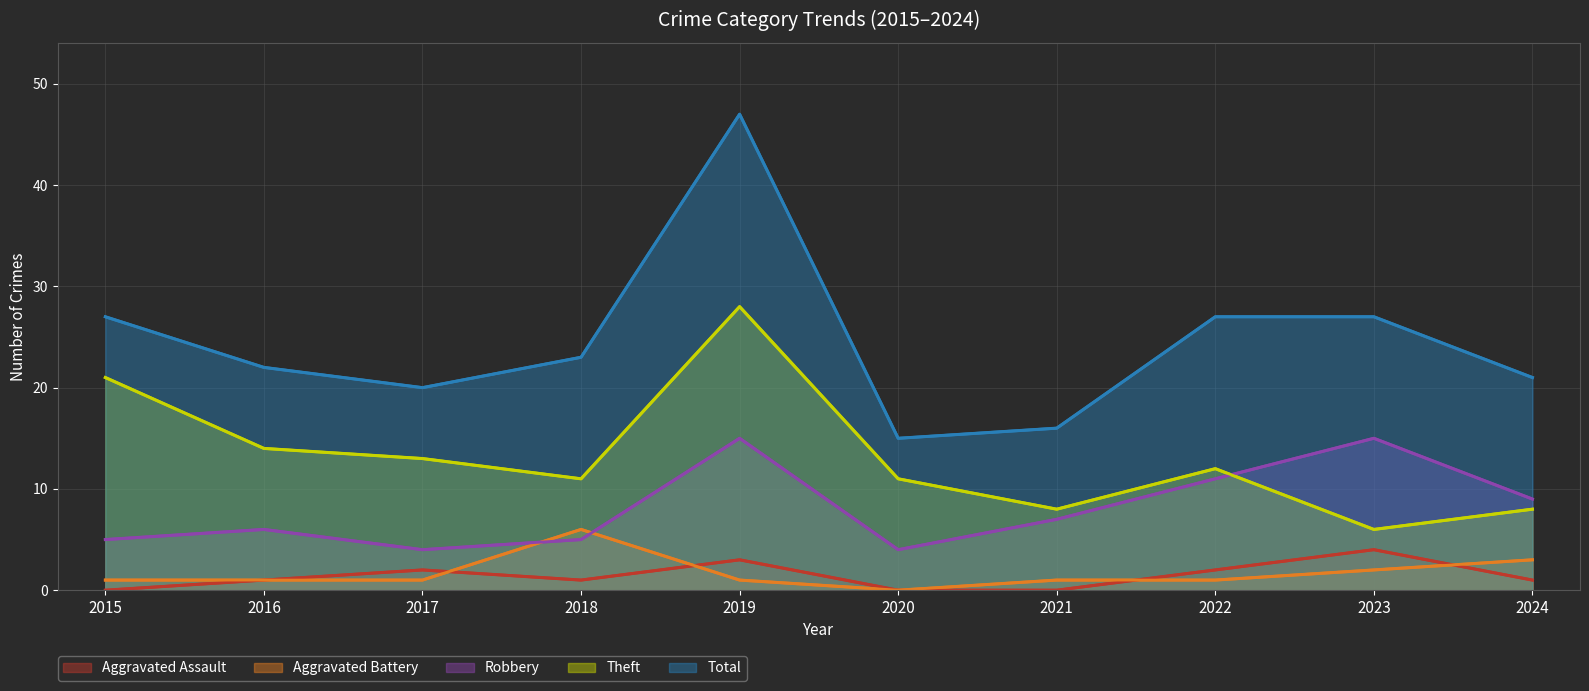

Which label corresponds to the largest value in the chart?

2019